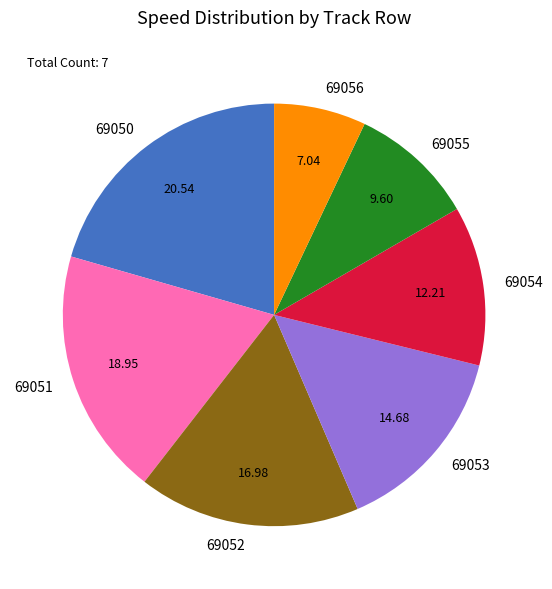

Is 69055 the majority of the pie?

No